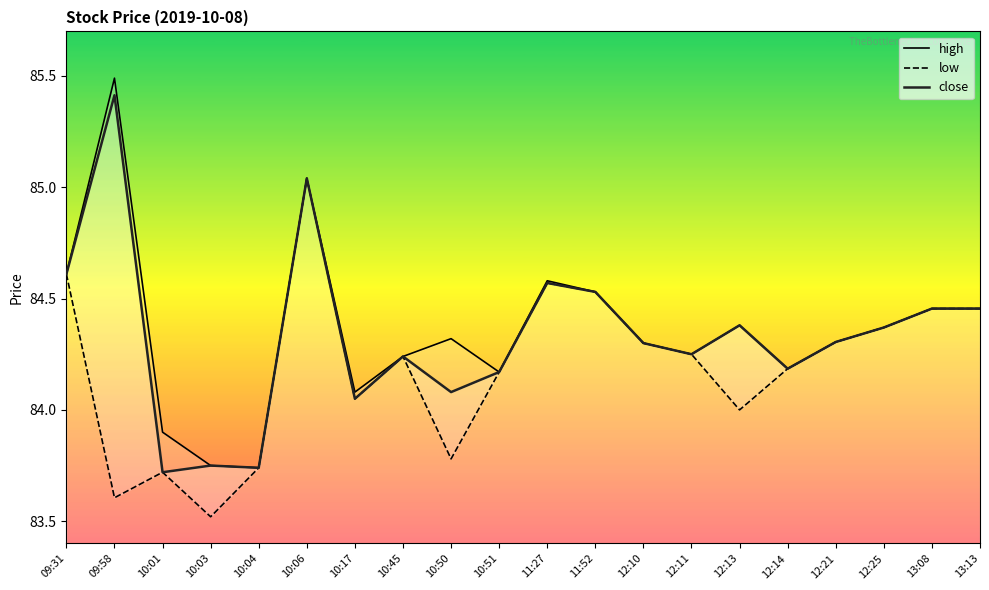

At which category does the chart reach its minimum across all series?

10:03